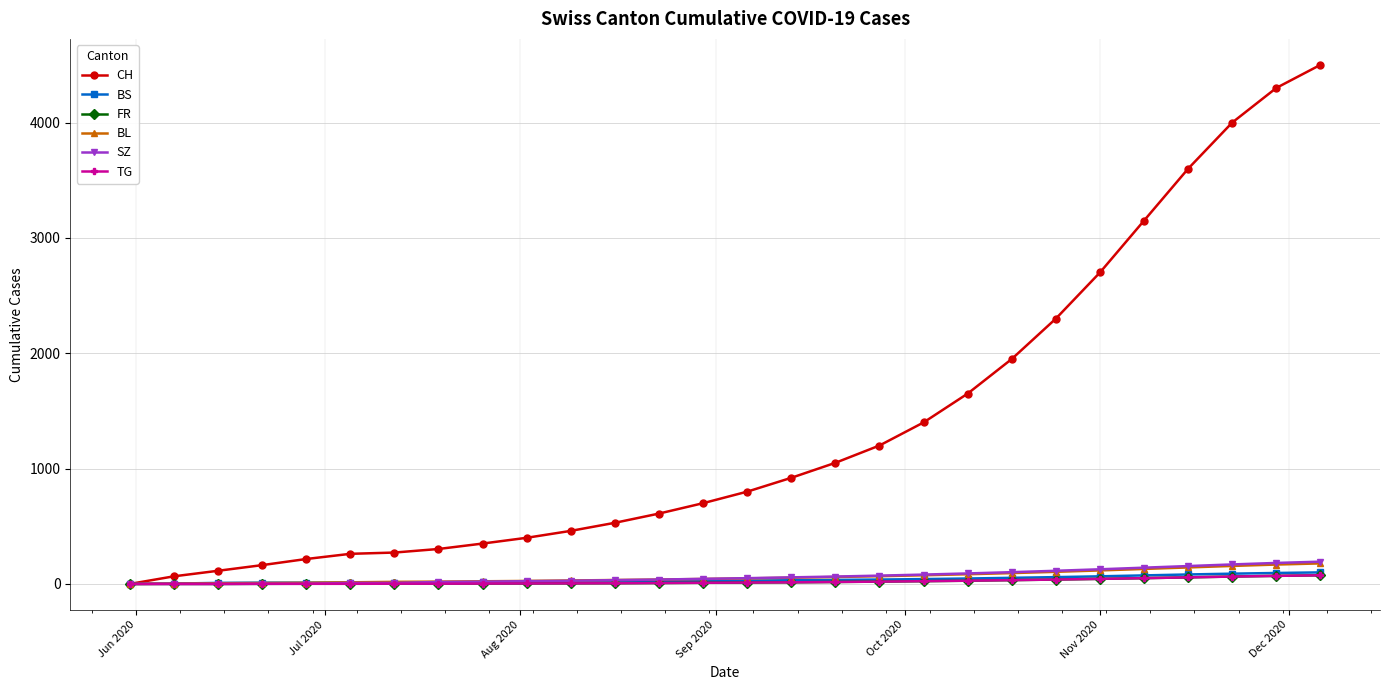

What are all the series names shown in the legend?

CH, BS, FR, BL, SZ, TG